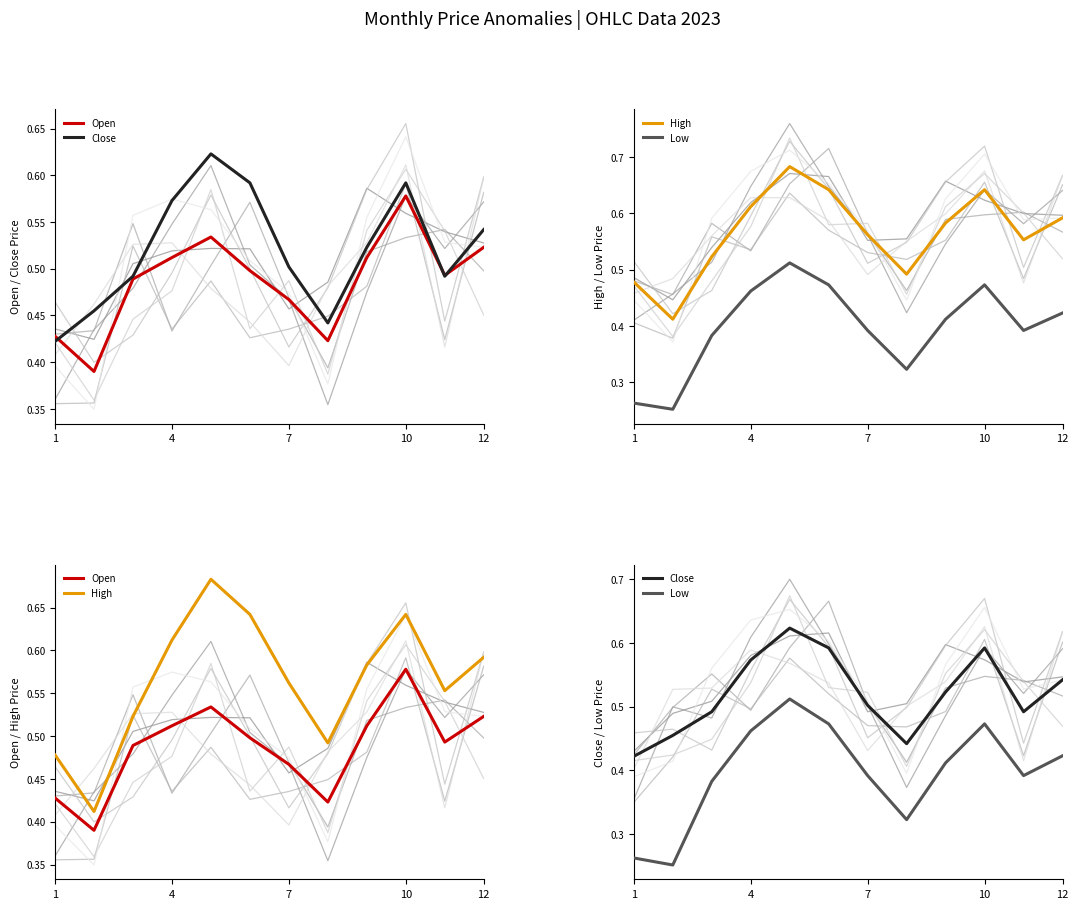

How many interior local valleys does the Low series have?

3